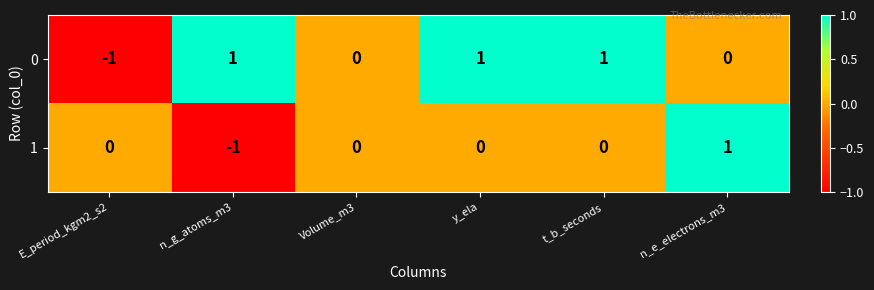

Rank the series by their average value, from lowest to highest.

1, 0